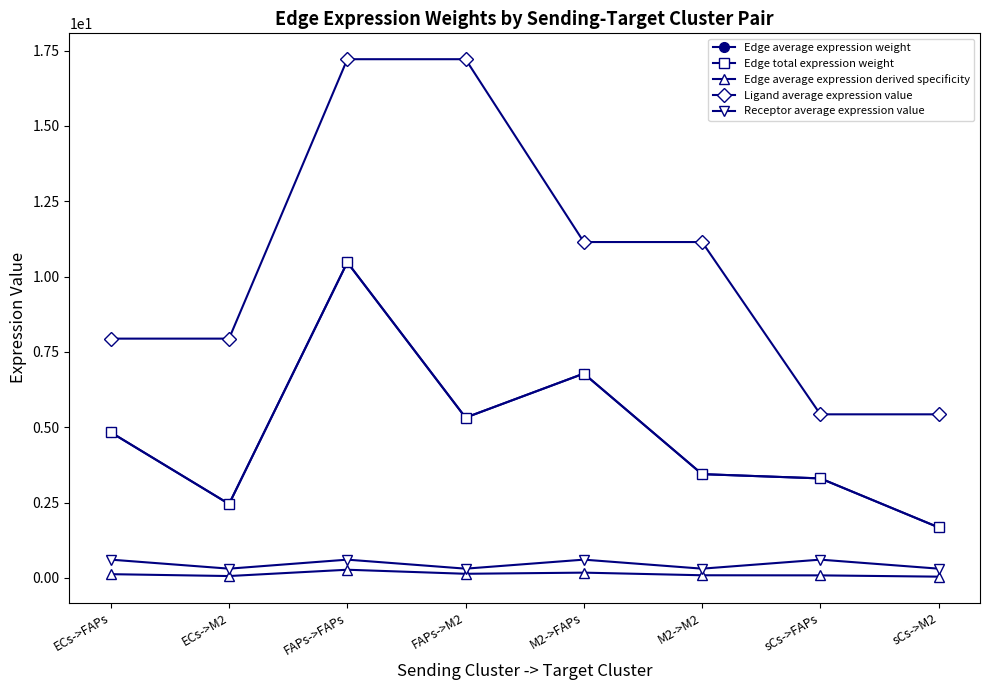

Which has a higher value, M2->FAPs or M2->M2?

M2->FAPs